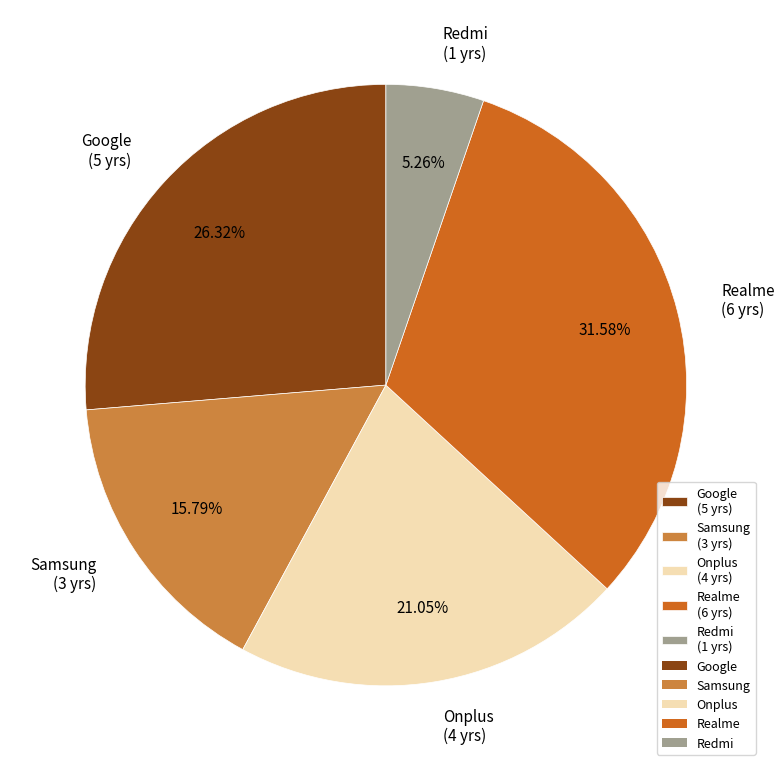

Rank the categories by value from highest to lowest.

Realme, Google, Onplus, Samsung, Redmi